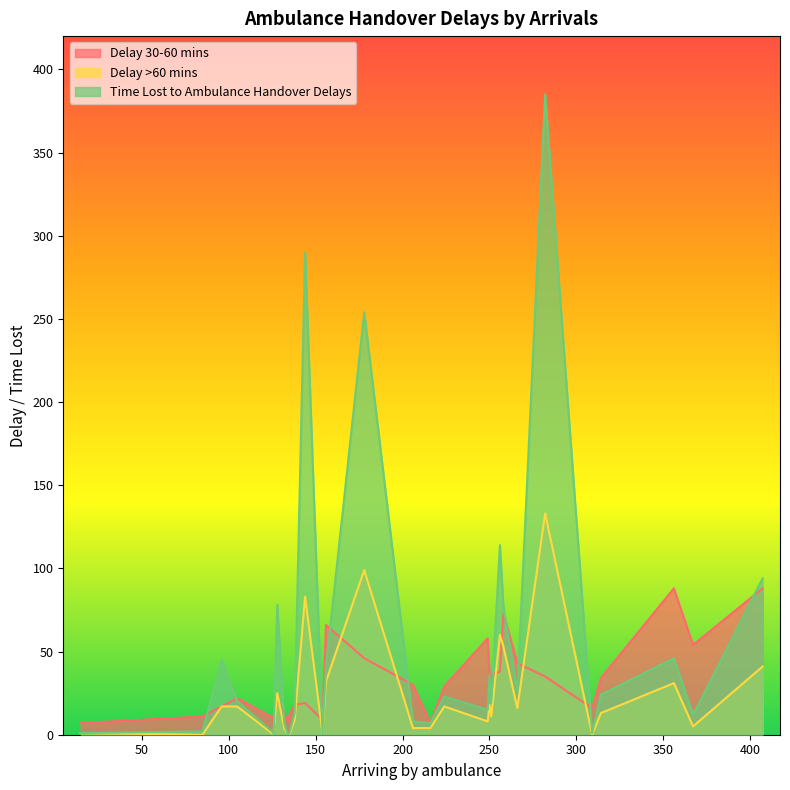

Which series changed the most between 132 and 154?

Time Lost to Ambulance Handover Delays